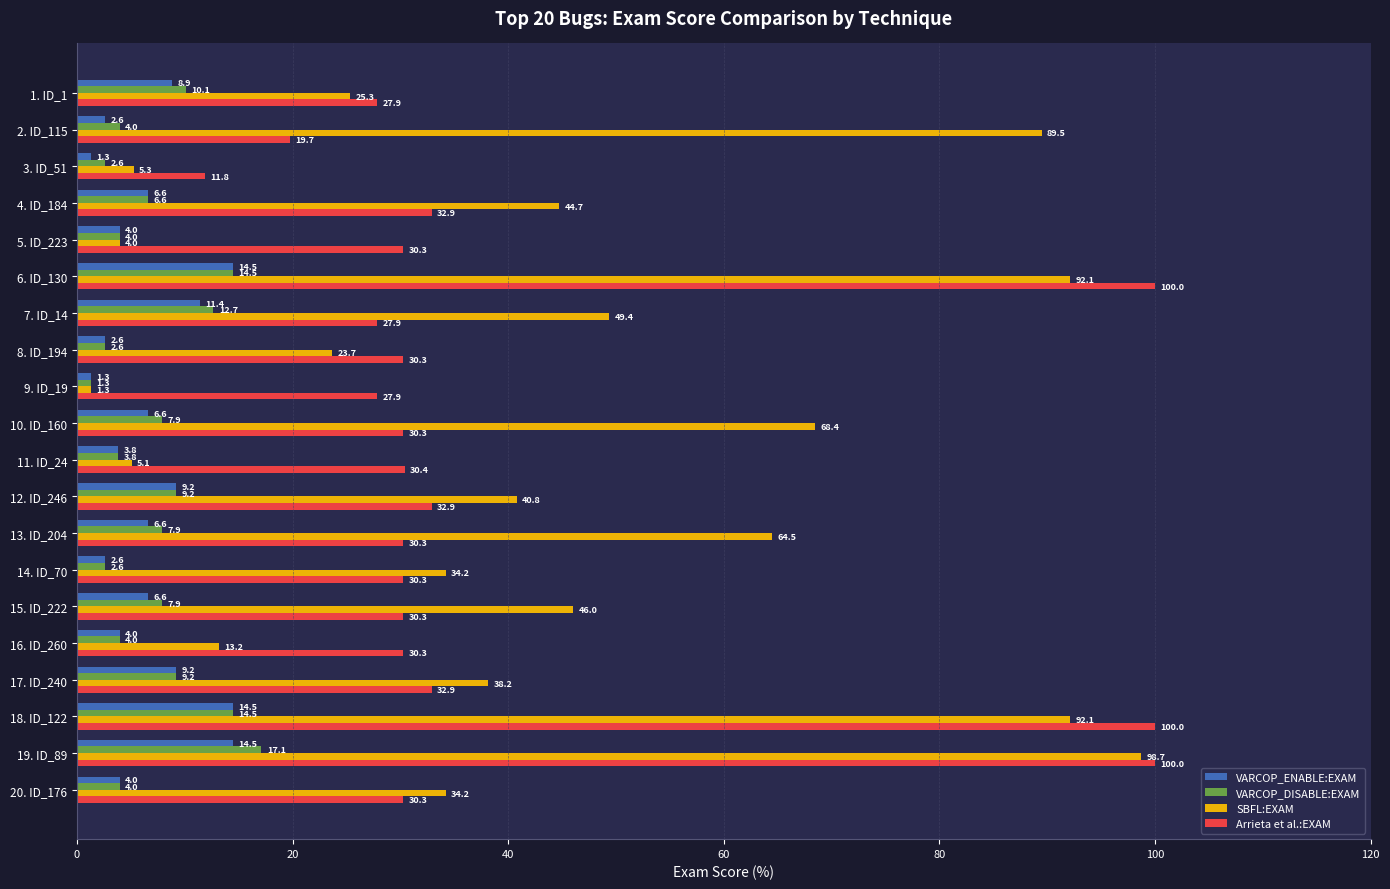

What is the spread (max minus min) of values at 5. ID_223?

26.3